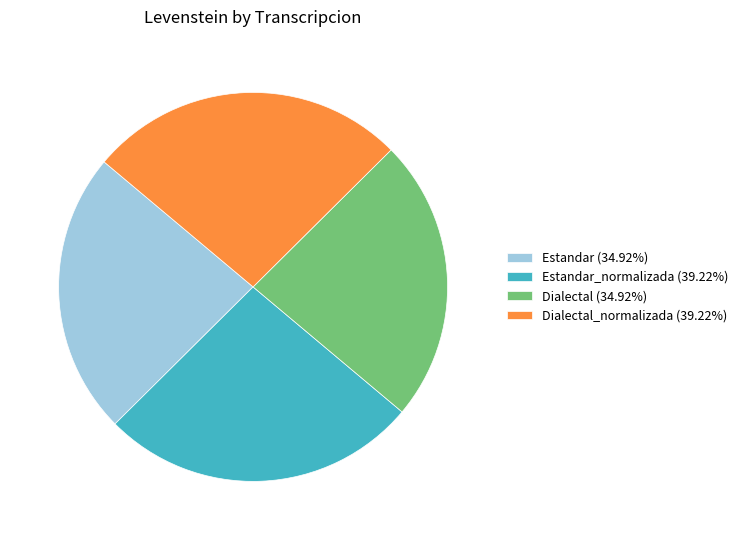

Is Dialectal (34.92%) the majority of the pie?

No